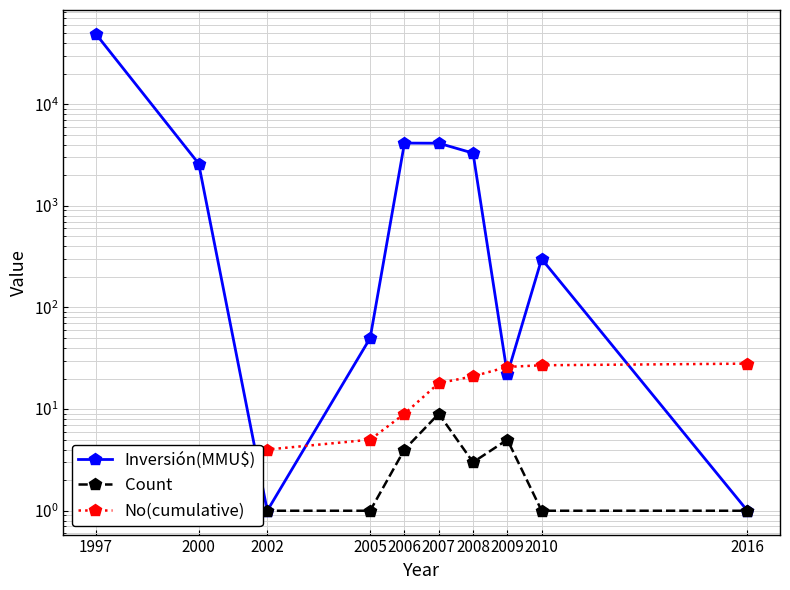

Does the chart have visible grid lines?

Yes